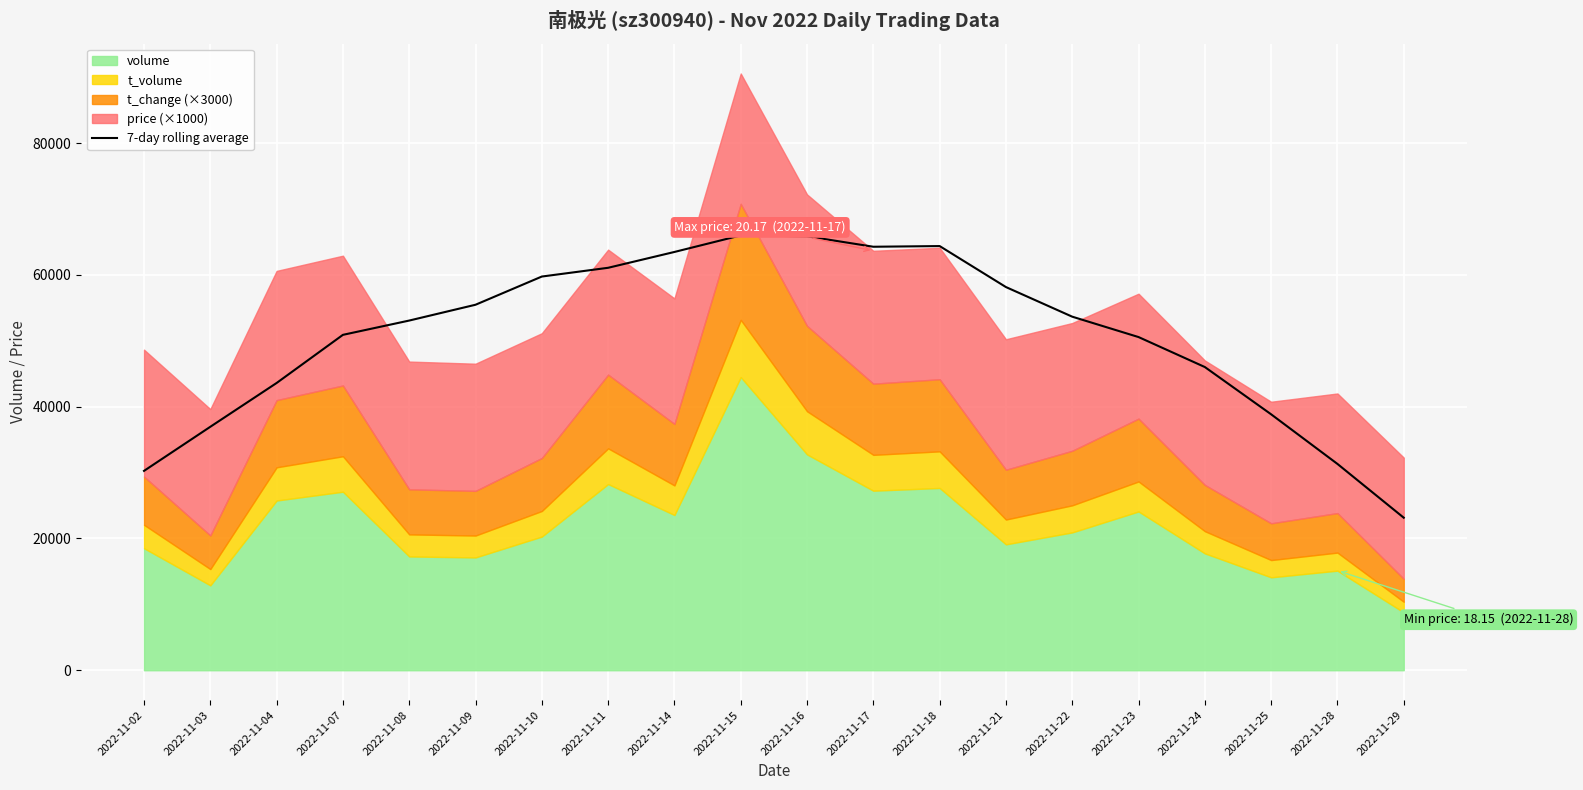

How many lines are shown in the chart?

1